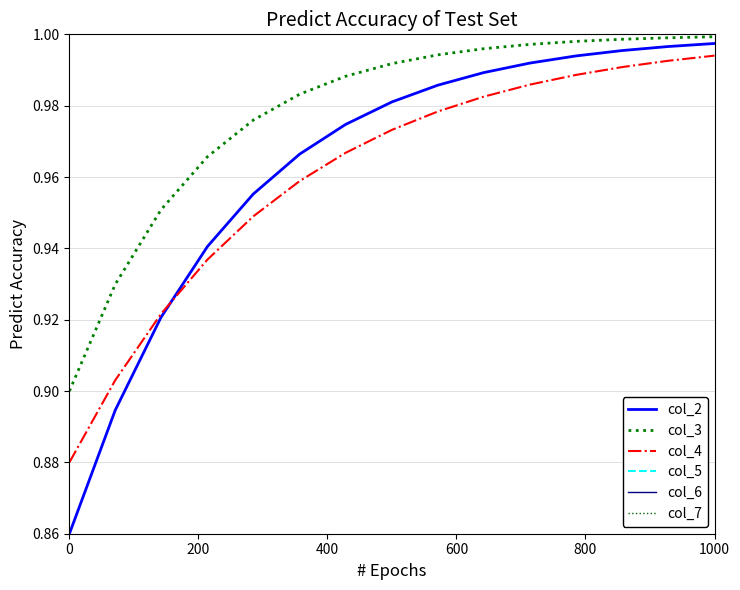

Which series has the widest spread of values?

col_2